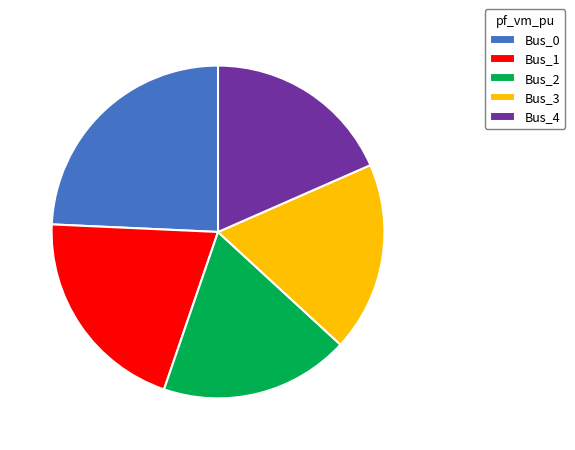

What is the ratio of the value at Bus_3 to the value at Bus_0?

0.8